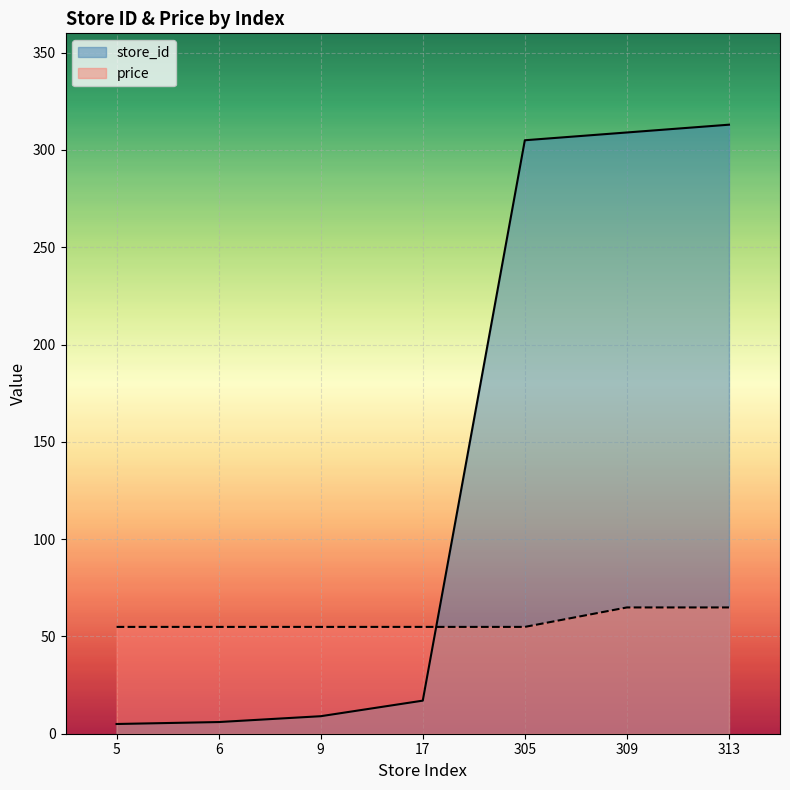

Between 305 and 309, which is larger?

309